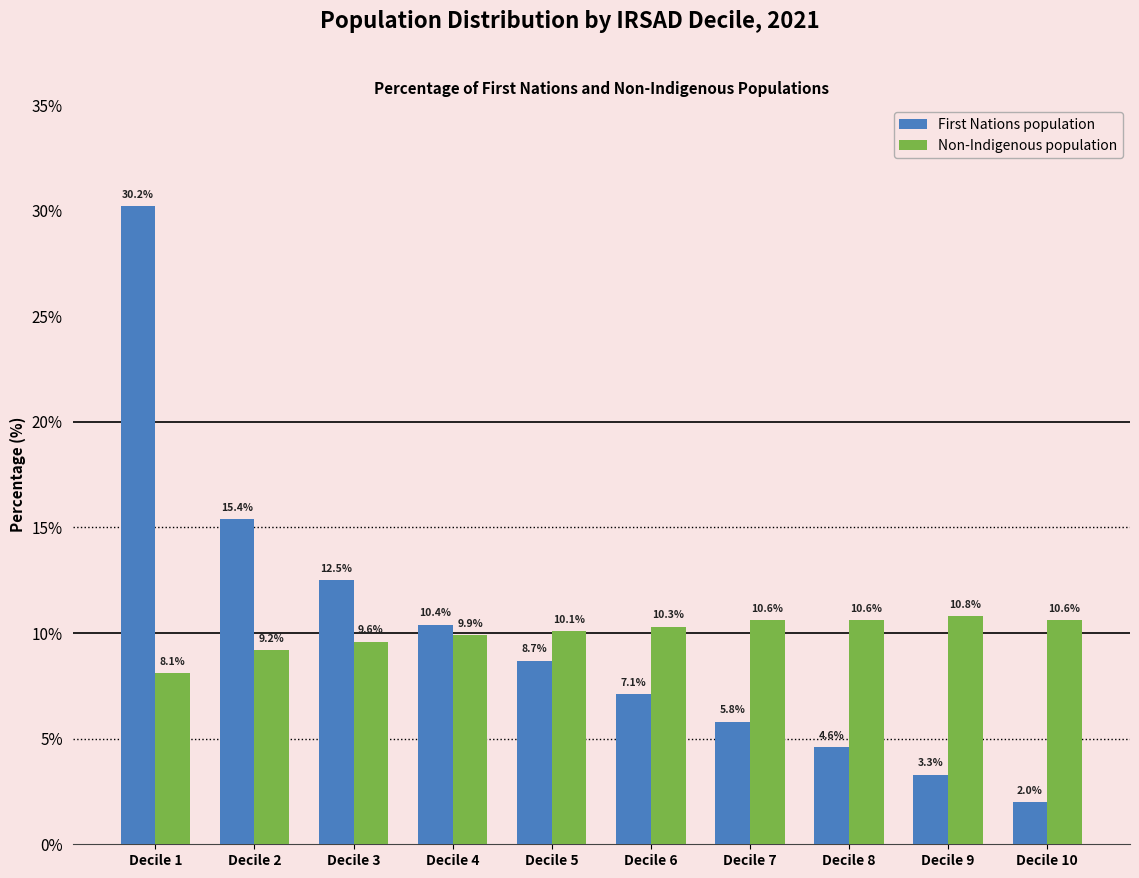

What is the sum of the First Nations population values at Decile 6 and Decile 2?

22.5